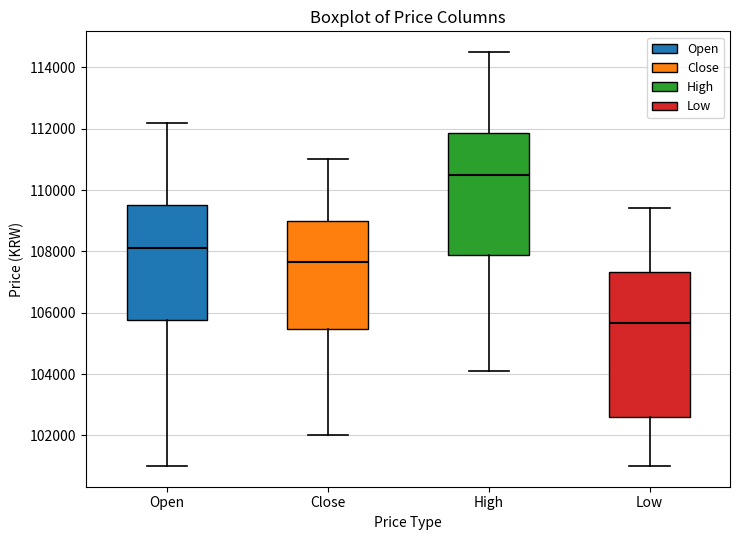

Reading left to right, read every box against the y-axis: the position of its median line, the range the box covers, and the ends of its whiskers. The values are not printed on the chart, so give them approximately, as read against the axis.

Open: median 108200, box 105800 to 109600, whiskers 101000 to 112200
Close: median 107600, box 105400 to 109000, whiskers 102000 to 111000
High: median 110600, box 107800 to 111800, whiskers 104200 to 114600
Low: median 105600, box 102600 to 107400, whiskers 101000 to 109400